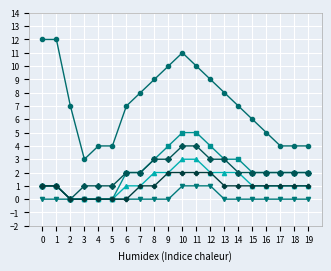

What is the spread (max minus min) of values at 14?

7